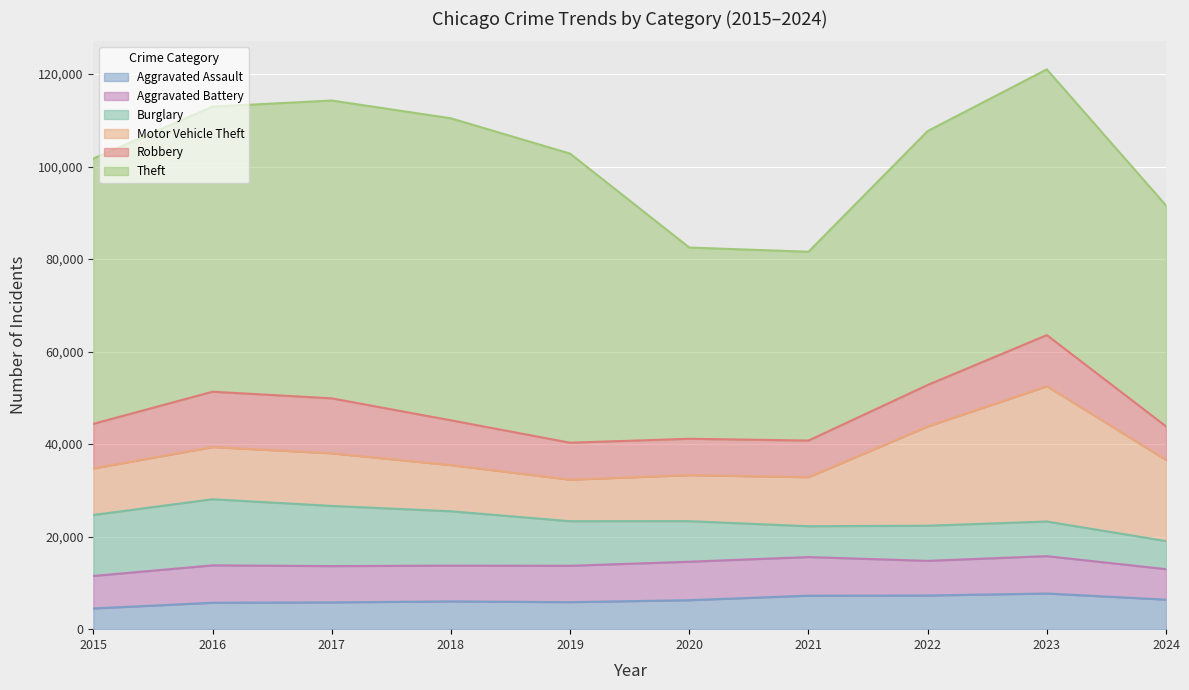

At how many categories does at least one series exceed 48150?

7